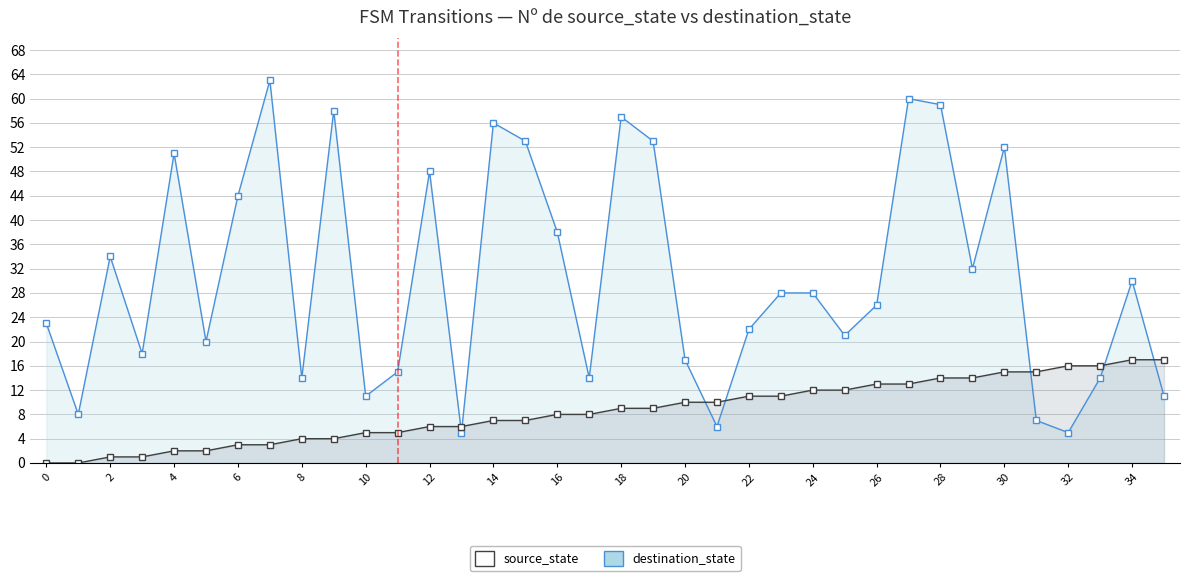

Reading left to right, list all the values displayed in this chart.

destination_state: 23	8	34	18	51	20	44	63	14	58	11	15	48	5	56	53	38	14	57	53	17	6	22	28	28	21	26	60	59	32	52	7	5	14	30	11
source_state: 0	0	1	1	2	2	3	3	4	4	5	5	6	6	7	7	8	8	9	9	10	10	11	11	12	12	13	13	14	14	15	15	16	16	17	17